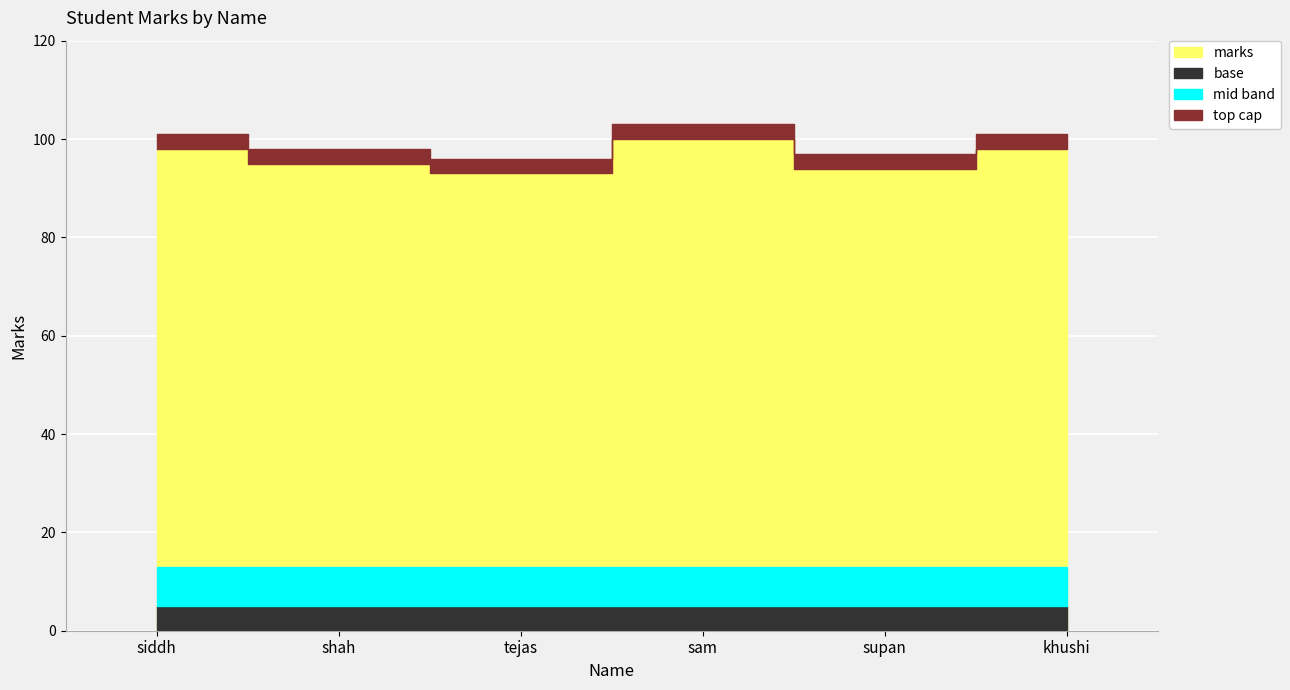

What position from the left is supan?

5